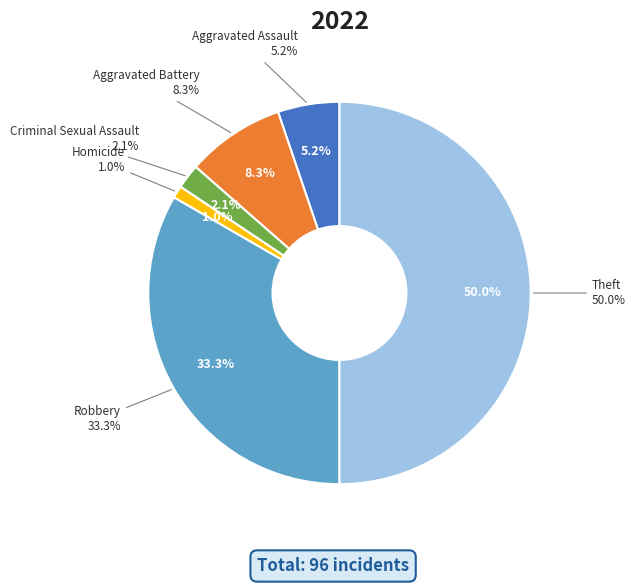

To the nearest percent, what percentage of the pie is Aggravated Battery?

8%